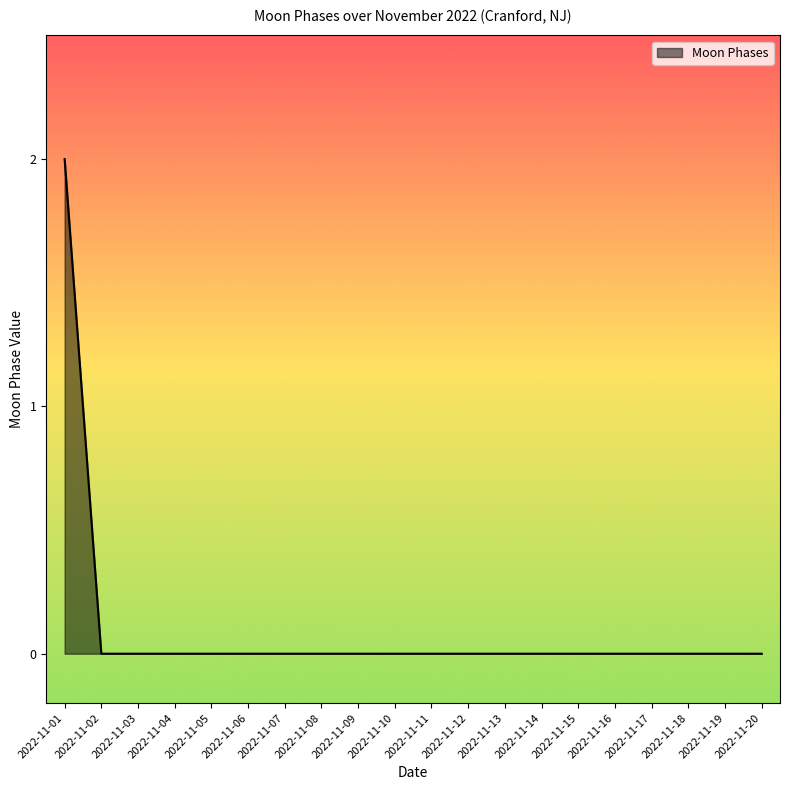

Which category has the highest value across all series?

2022-11-01